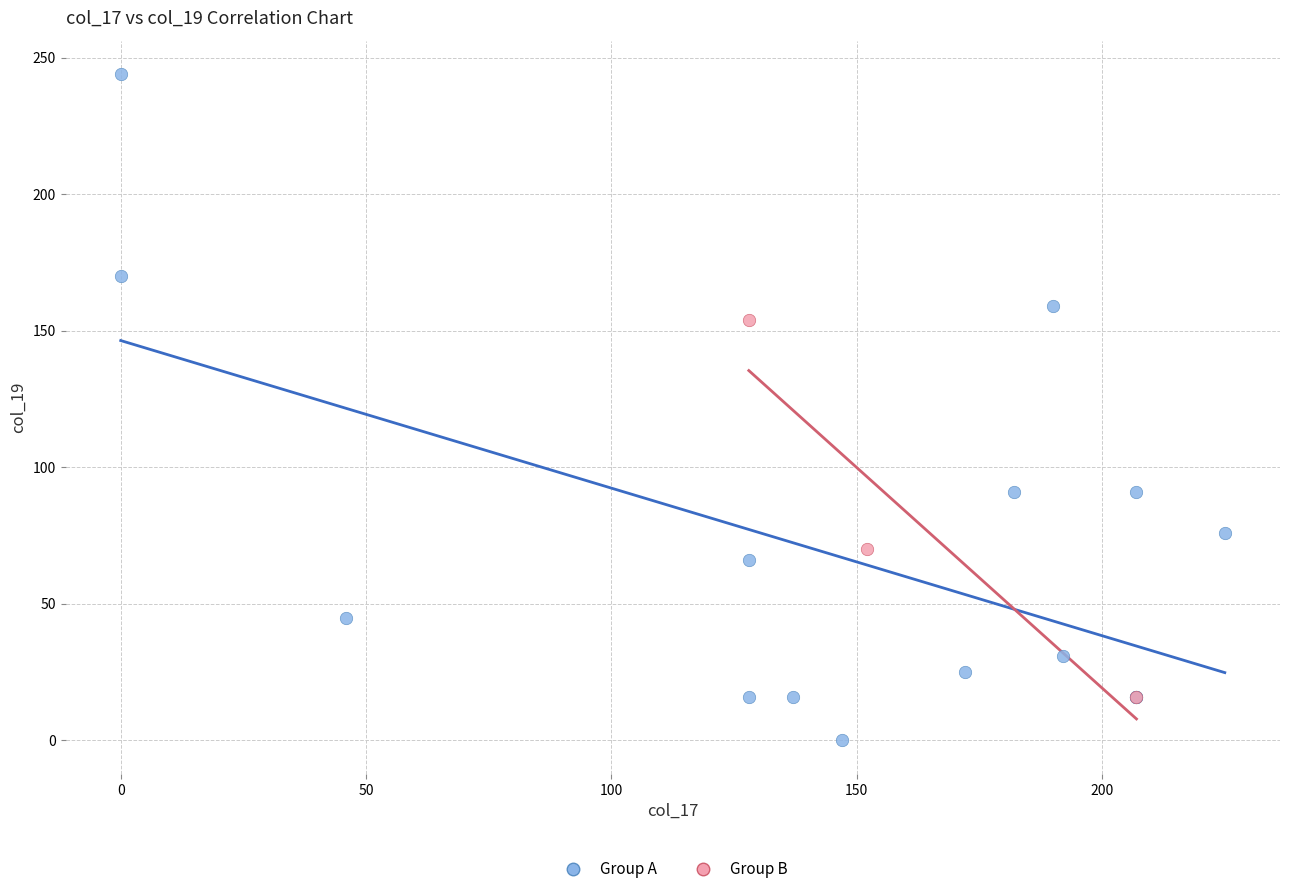

Which series contains the highest Y value?

Group A